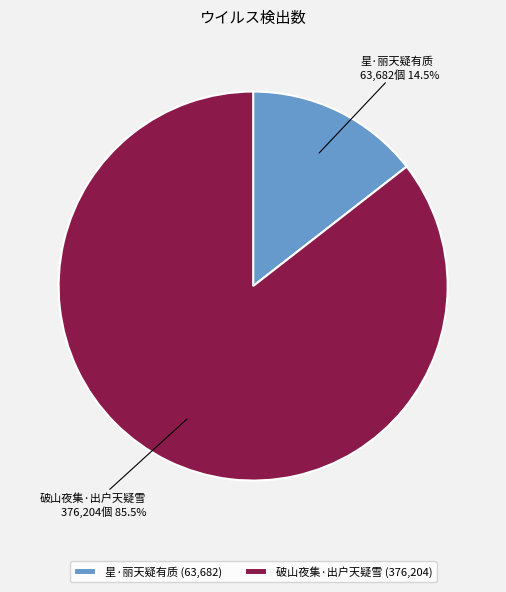

The 破山夜集·出户天疑雪 slice represents 91% of the pie. True or false?

False